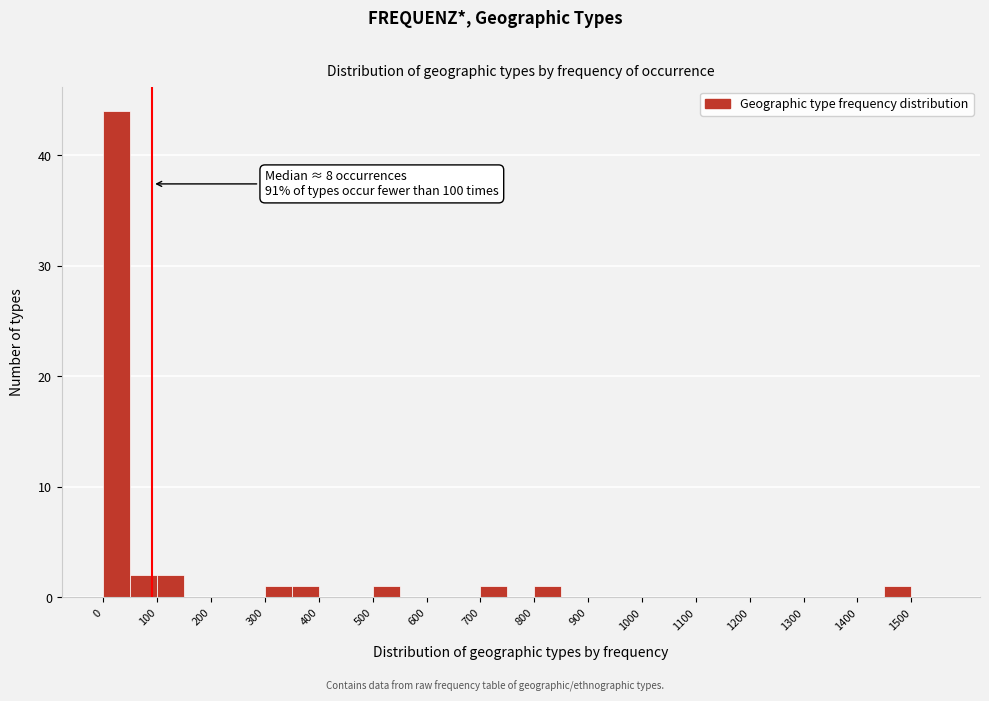

Which range on the x-axis has the tallest bar?

0 to 50